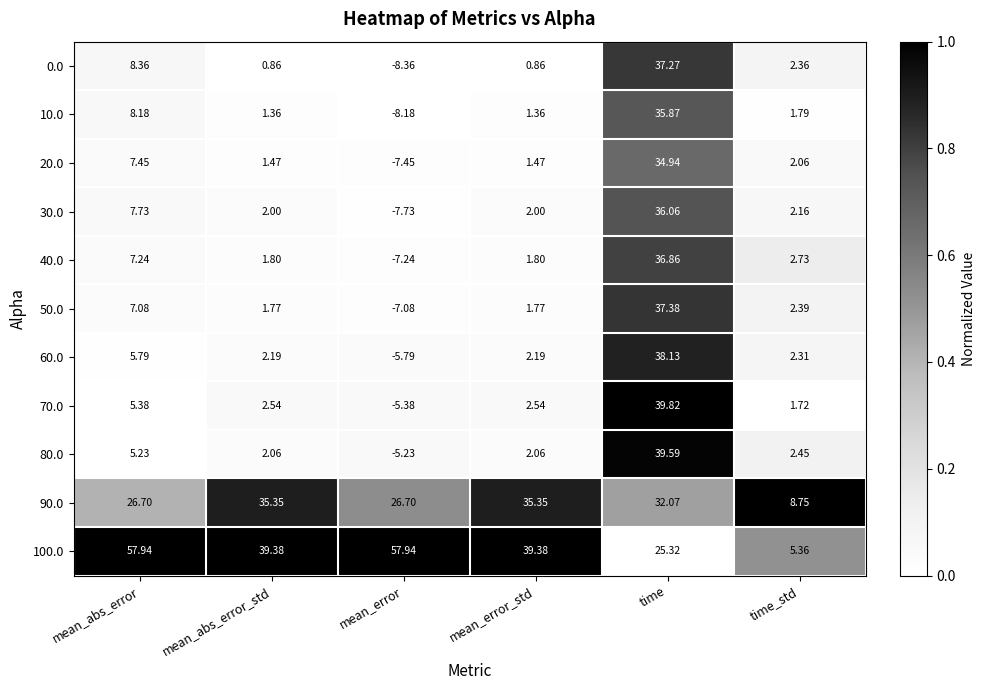

Which category has the highest value in the 80.0 series?

time